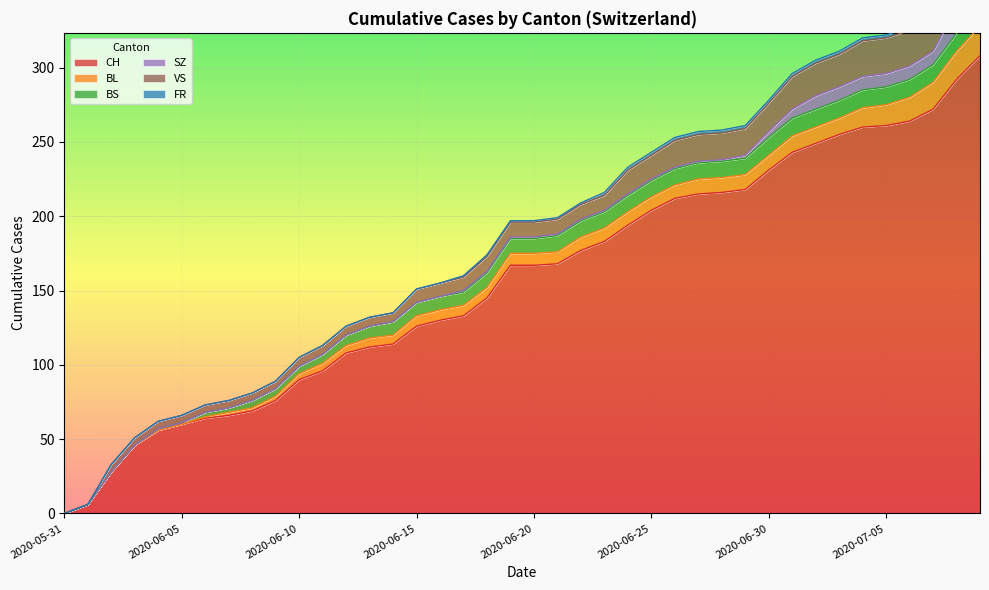

At which label does BL first exceed 8?

2020-06-22